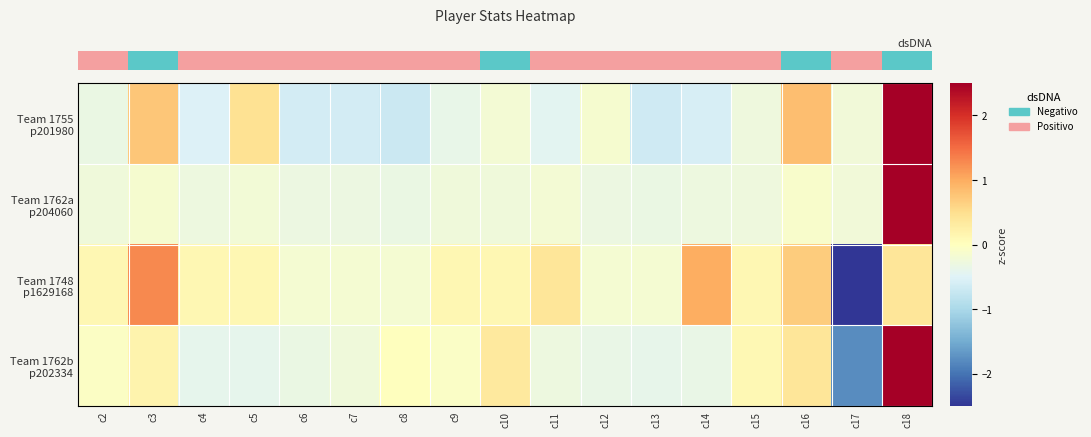

Which label corresponds to the smallest value in the chart?

c17